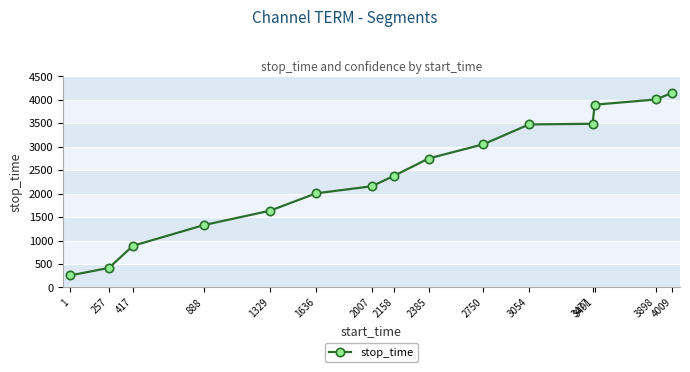

True or false: the data shows 4008 at 3898.

True